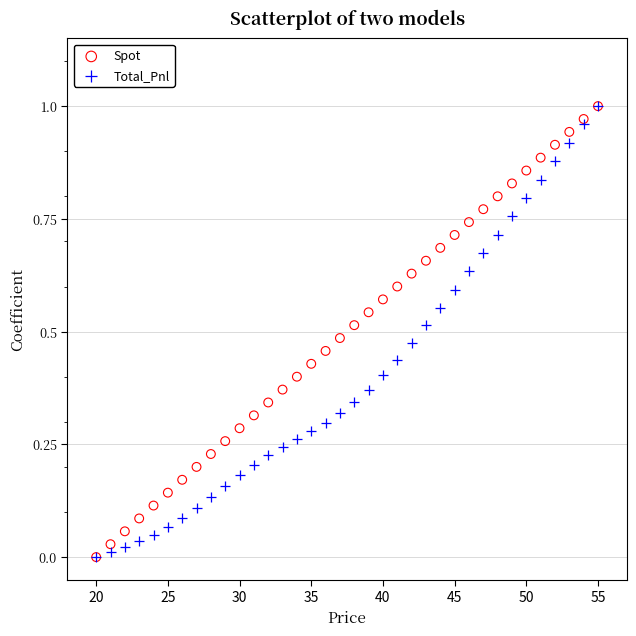

What are all the series names shown in the legend?

Spot, Total_Pnl